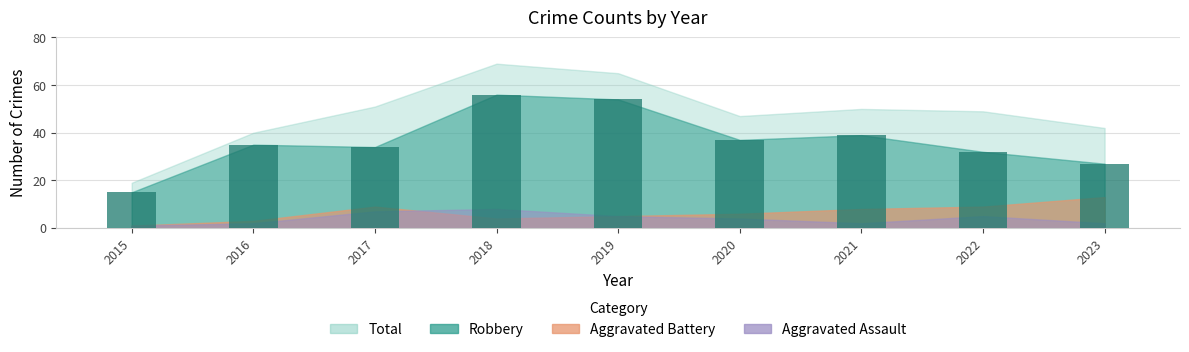

How many data points does each series have?

9